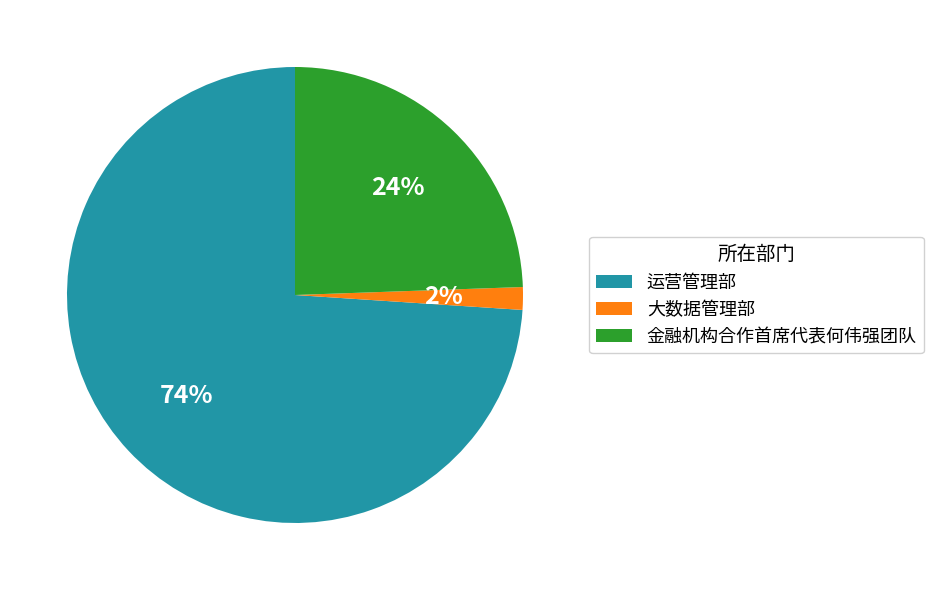

To the nearest percent, what is the average slice percentage?

33%